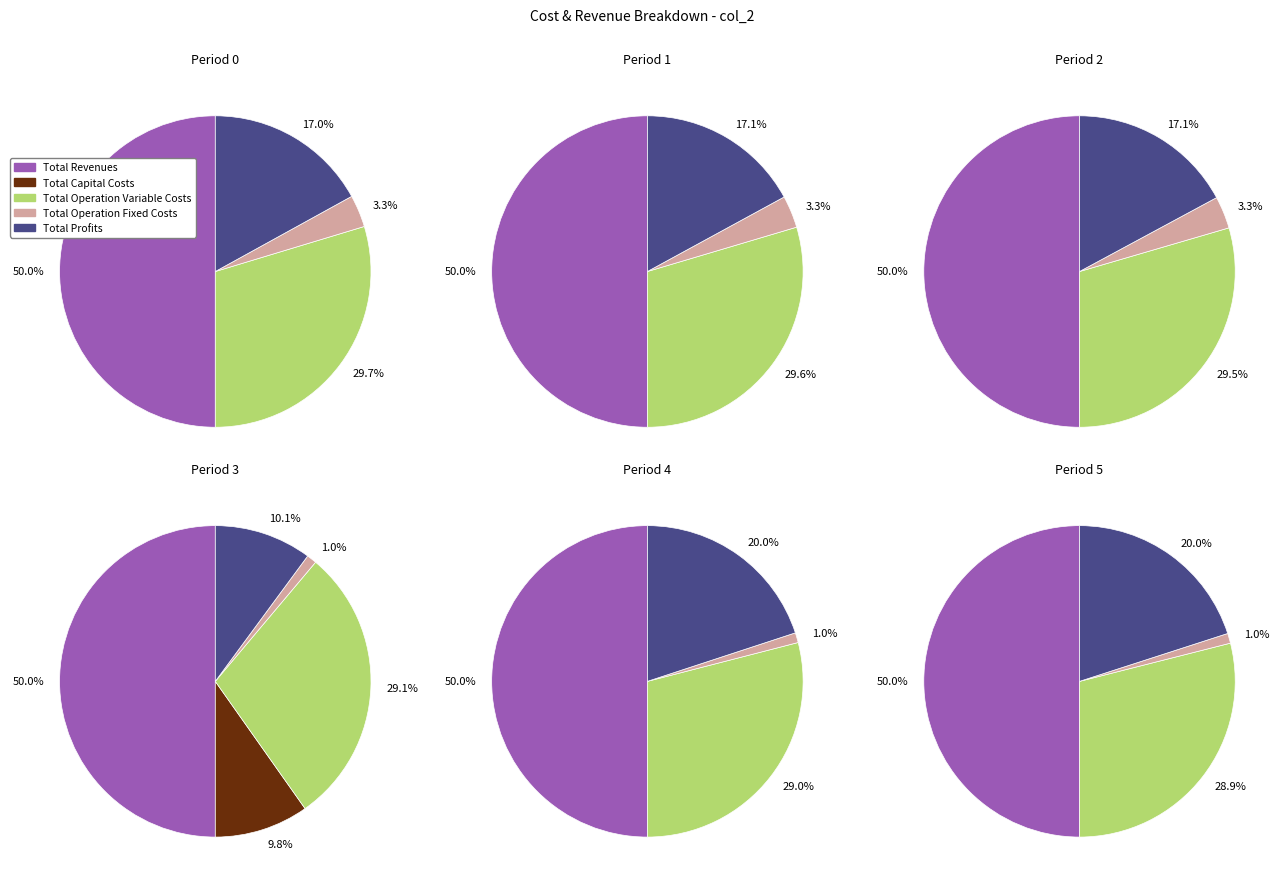

Between Total Operation Fixed Costs and Total Operation Variable Costs, which is larger?

Total Operation Variable Costs